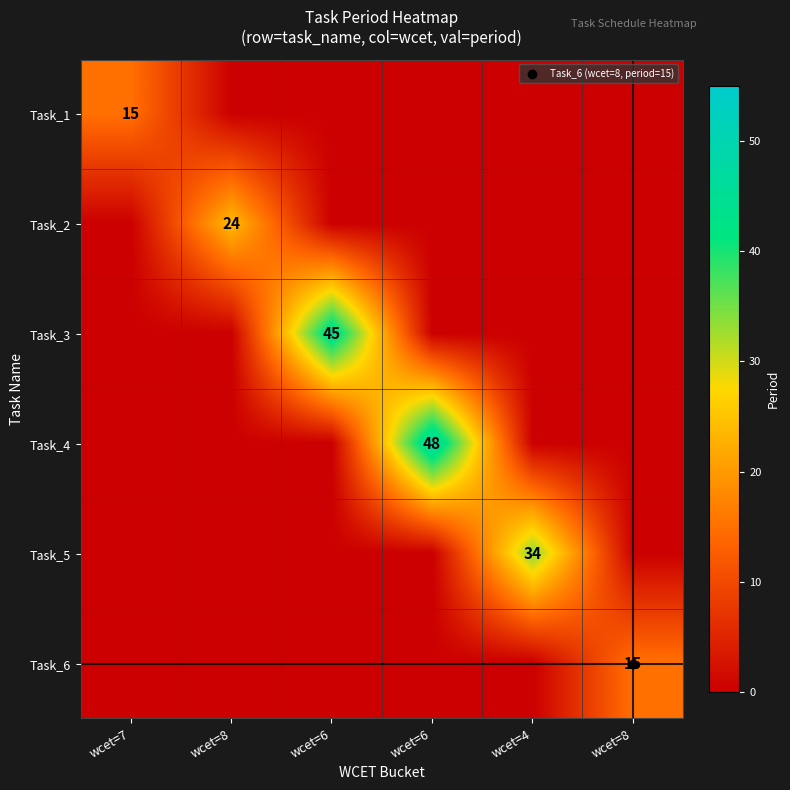

Which series changed the most between wcet=7 and wcet=6?

Task_3